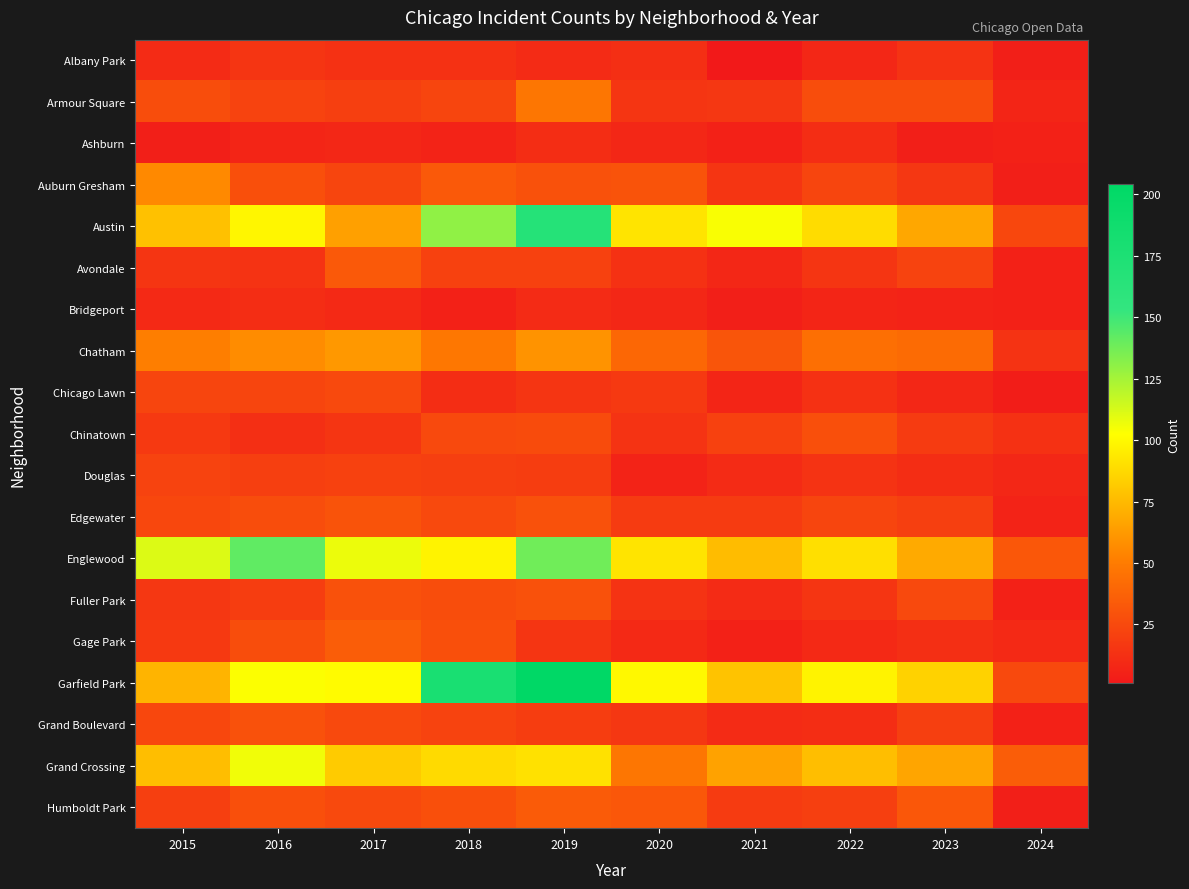

Reading left to right, list all the values displayed in this chart.

Albany Park: 2015=10	2016=15	2017=13	2018=13	2019=10	2020=12	2021=1	2022=8	2023=14	2024=4
Armour Square: 2015=27	2016=22	2017=20	2018=23	2019=47	2020=15	2021=16	2022=27	2023=27	2024=7
Ashburn: 2015=4	2016=7	2017=8	2018=6	2019=11	2020=8	2021=5	2022=11	2023=4	2024=5
Auburn Gresham: 2015=56	2016=28	2017=23	2018=33	2019=29	2020=30	2021=15	2022=23	2023=16	2024=4
Austin: 2015=78	2016=99	2017=65	2018=130	2019=167	2020=92	2021=104	2022=89	2023=68	2024=24
Avondale: 2015=15	2016=14	2017=33	2018=21	2019=21	2020=13	2021=8	2022=15	2023=22	2024=5
Bridgeport: 2015=9	2016=11	2017=9	2018=5	2019=10	2020=8	2021=4	2022=7	2023=6	2024=5
Chatham: 2015=51	2016=57	2017=62	2018=48	2019=60	2020=40	2021=31	2022=44	2023=42	2024=14
Chicago Lawn: 2015=23	2016=23	2017=25	2018=11	2019=15	2020=17	2021=7	2022=13	2023=8	2024=3
Chinatown: 2015=17	2016=12	2017=15	2018=25	2019=26	2020=14	2021=21	2022=28	2023=18	2024=13
Douglas: 2015=22	2016=20	2017=21	2018=20	2019=19	2020=6	2021=10	2022=14	2023=11	2024=8
Edgewater: 2015=24	2016=27	2017=30	2018=25	2019=29	2020=18	2021=18	2022=23	2023=20	2024=6
Englewood: 2015=111	2016=142	2017=107	2018=98	2019=138	2020=92	2021=76	2022=90	2023=69	2024=32
Fuller Park: 2015=16	2016=19	2017=29	2018=27	2019=29	2020=14	2021=10	2022=15	2023=25	2024=5
Gage Park: 2015=17	2016=27	2017=35	2018=28	2019=15	2020=9	2021=5	2022=9	2023=12	2024=9
Garfield Park: 2015=73	2016=103	2017=101	2018=178	2019=204	2020=100	2021=79	2022=98	2023=85	2024=25
Grand Boulevard: 2015=24	2016=29	2017=25	2018=22	2019=19	2020=16	2021=10	2022=11	2023=20	2024=5
Grand Crossing: 2015=77	2016=106	2017=82	2018=88	2019=91	2020=47	2021=66	2022=77	2023=67	2024=35
Humboldt Park: 2015=20	2016=28	2017=25	2018=28	2019=34	2020=32	2021=18	2022=20	2023=32	2024=4